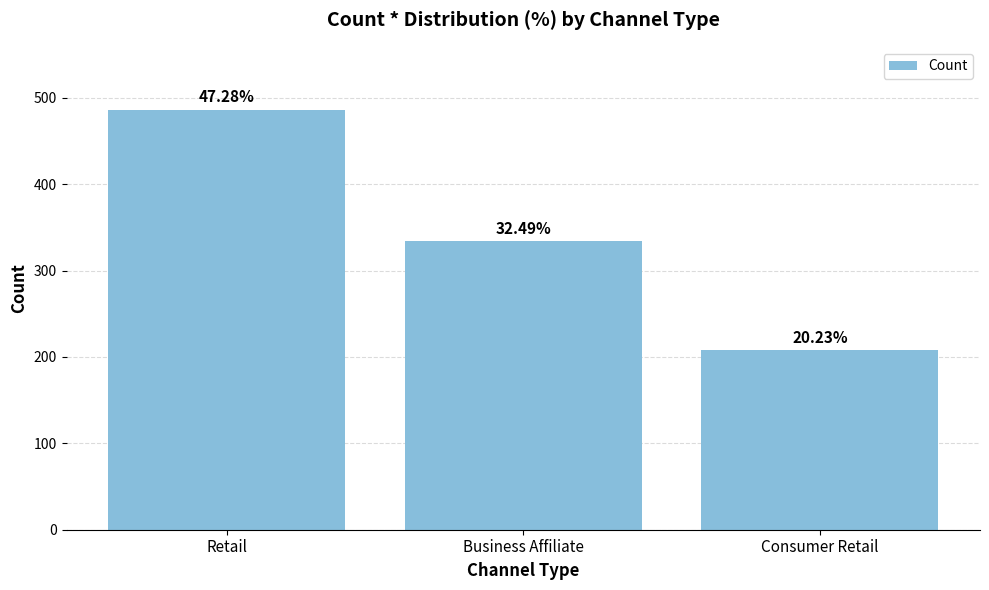

Where is the data nearest to the value 347?

Business Affiliate